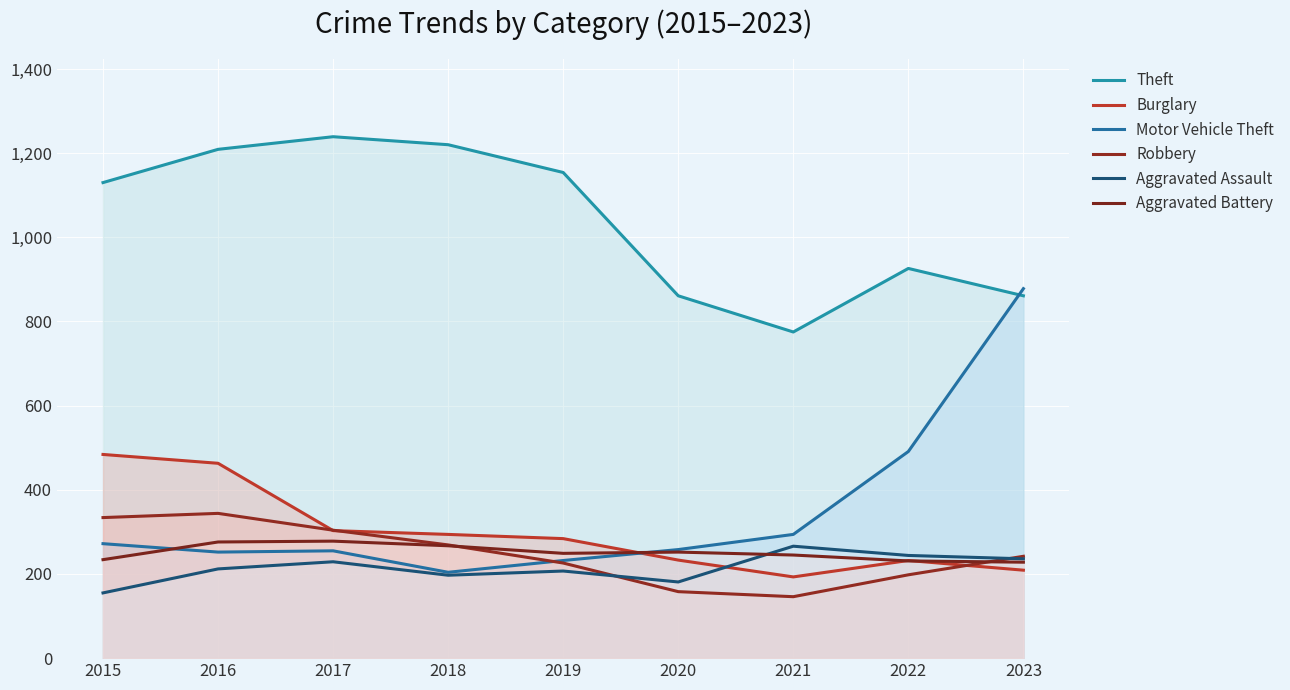

How many distinct data groups are displayed?

6